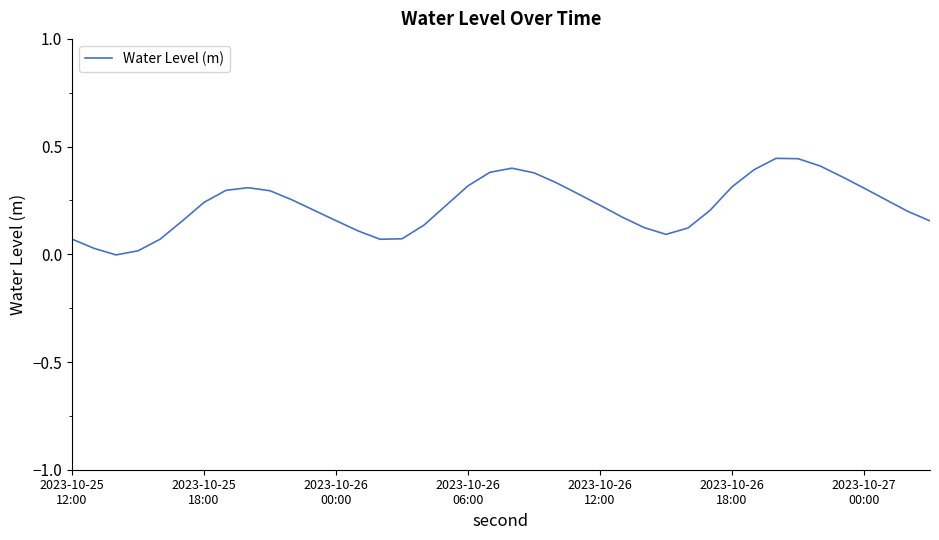

Does the chart display data point markers on the line(s)?

No